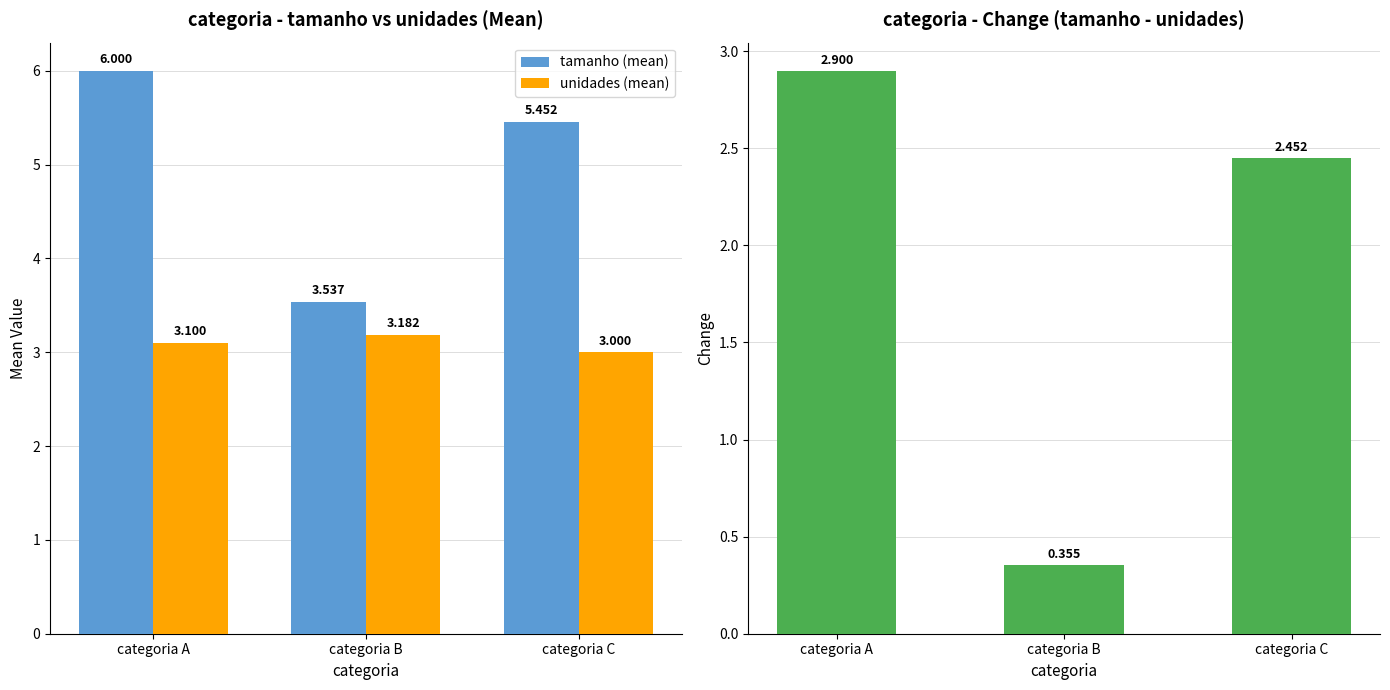

The tamanho (mean) series shows 4.8 at categoria B. True or false?

False